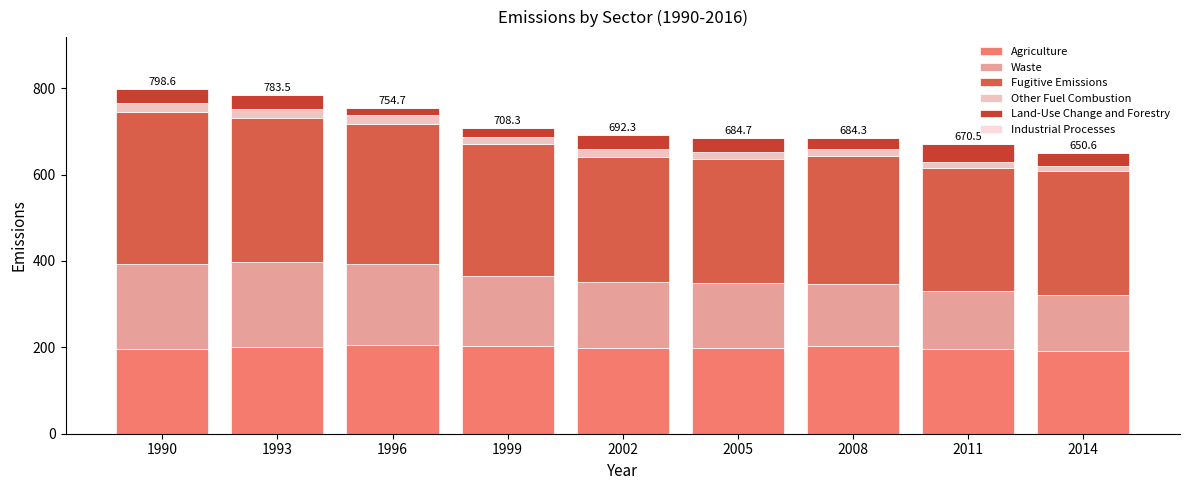

The value of Agriculture at 2002 is 271.0. True or false?

False